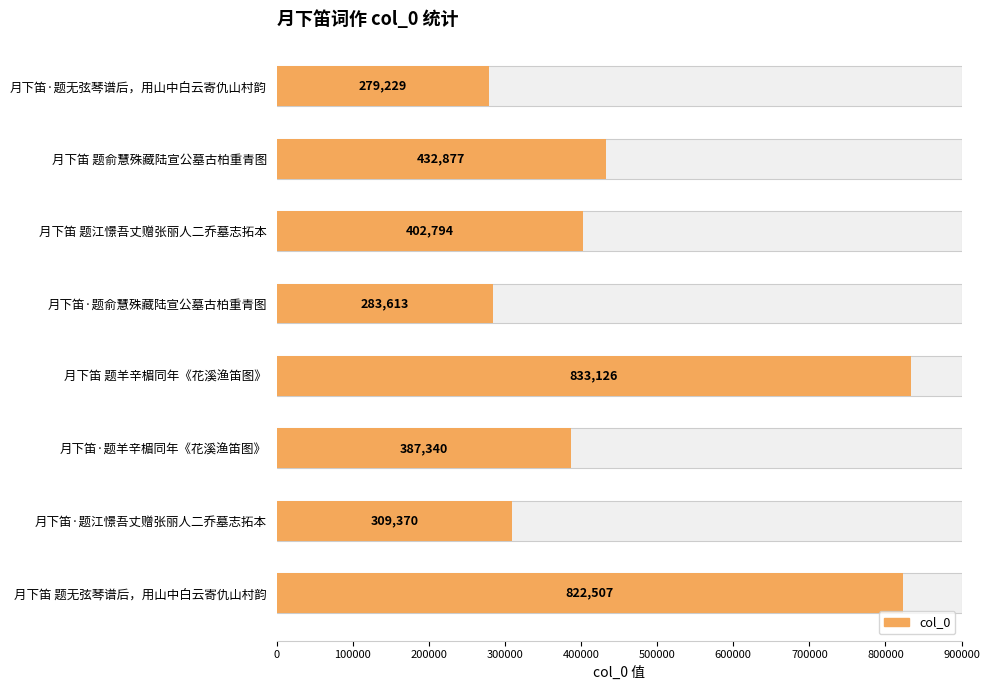

Count the number of categories in the chart.

8